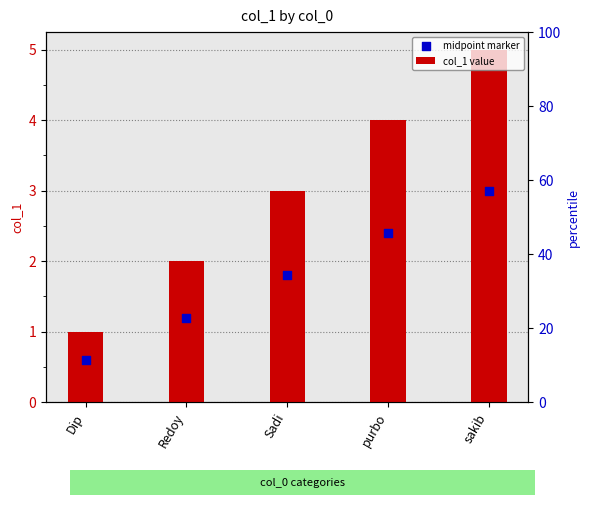

What is the total value across all series at Sadi?

4.8